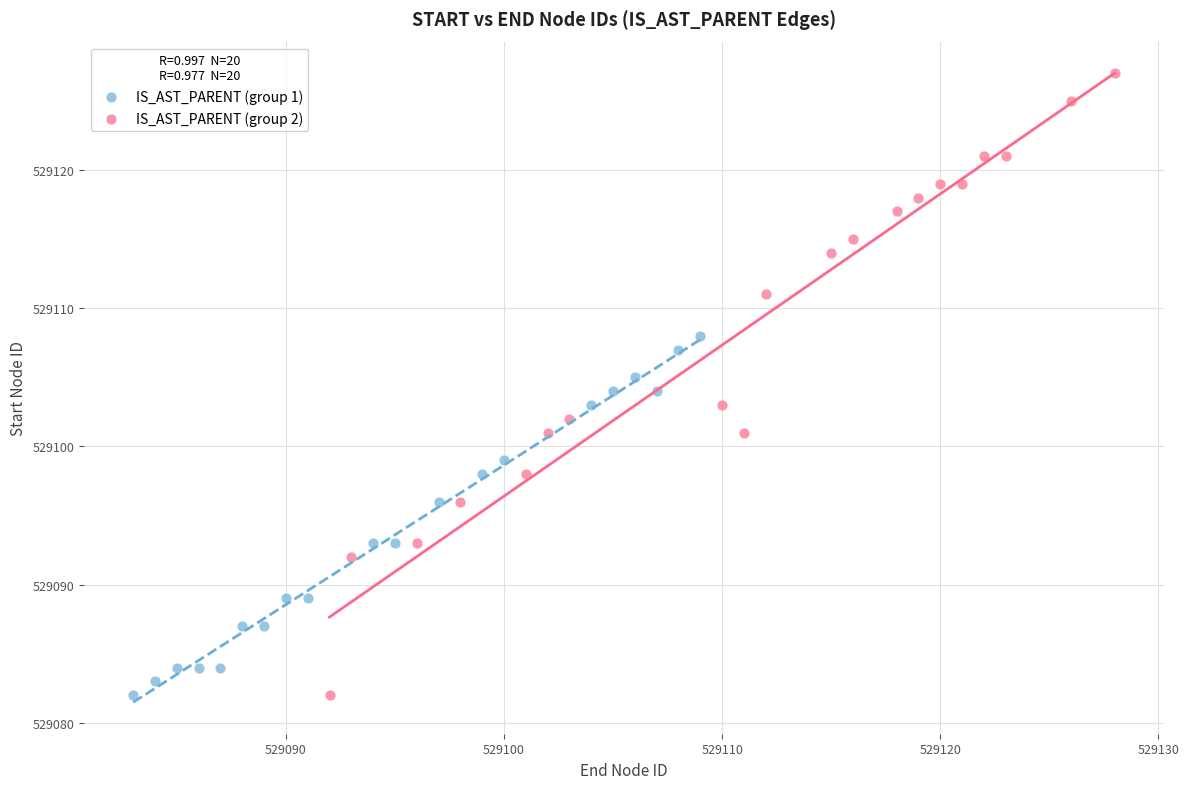

Which series has the largest Y range (max minus min)?

IS_AST_PARENT (group 2)